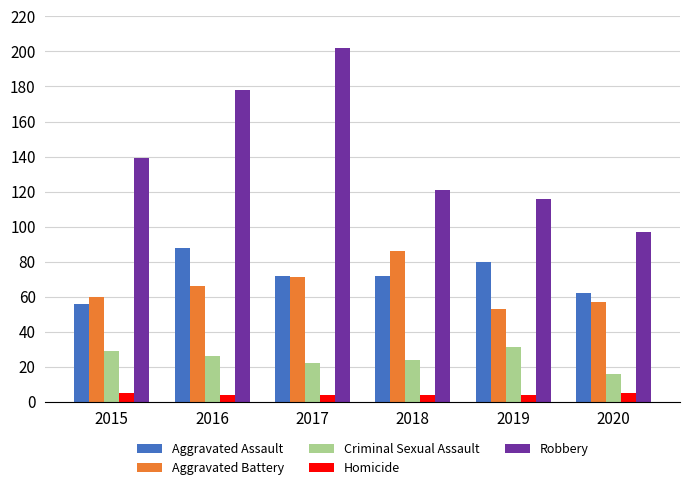

Are the bars horizontal?

No